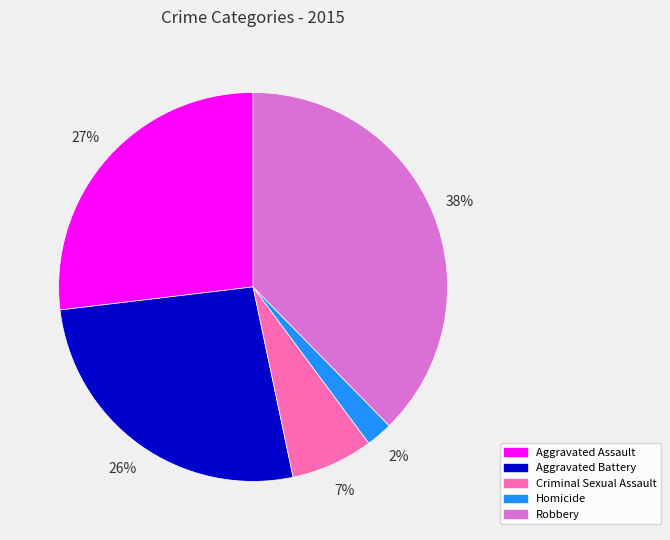

What is the ratio of the value at Aggravated Battery to the value at Robbery?

0.7